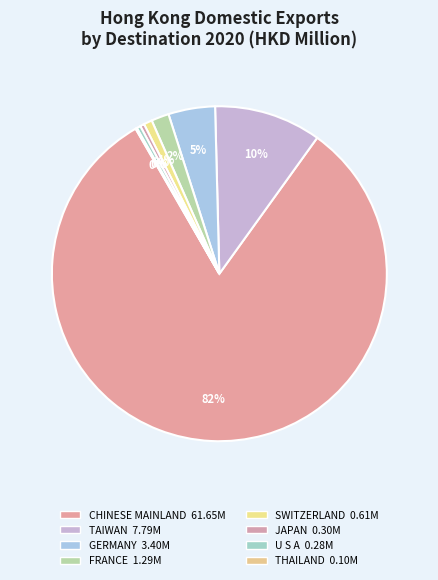

To the nearest percent, what portion does TAIWAN represent?

10%